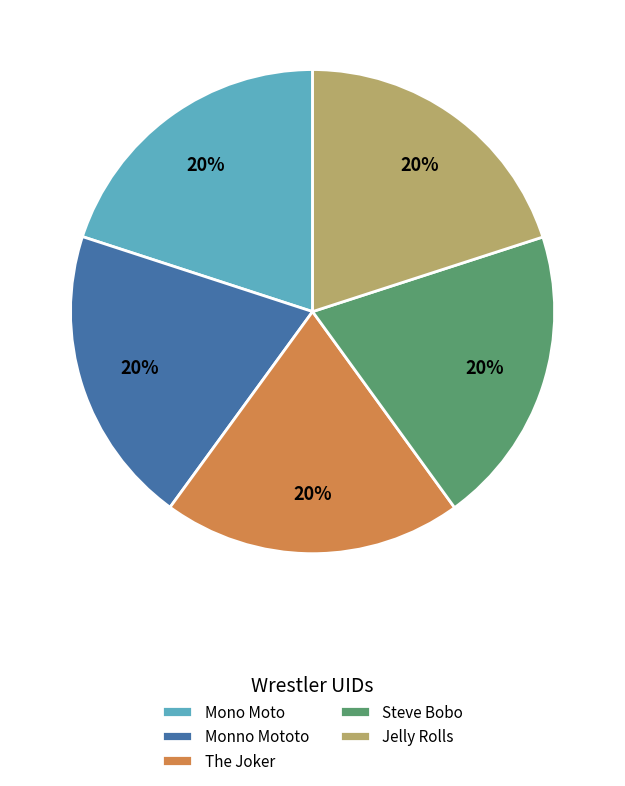

The The Joker slice represents 20% of the pie. True or false?

True